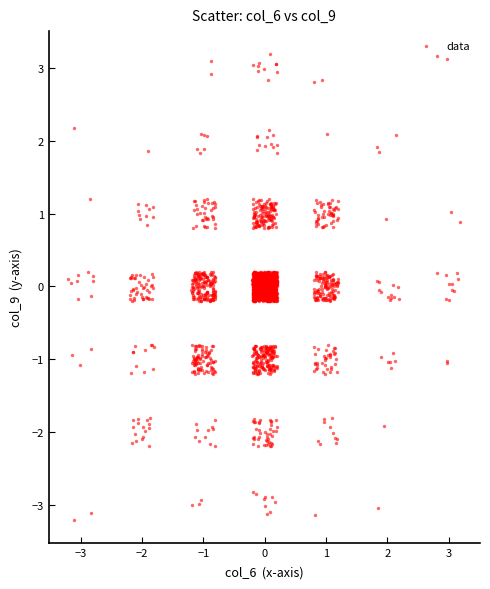

What is the range of X values (max minus min)?

6.4